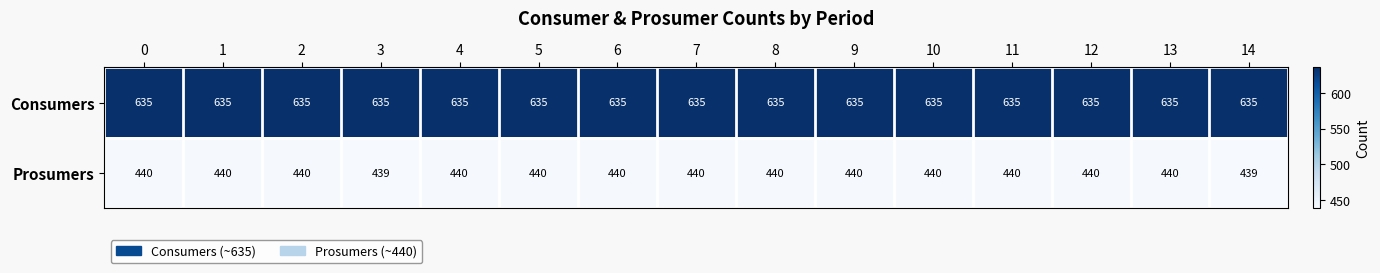

Rank the series by their maximum value, from highest to lowest.

Consumers, Prosumers